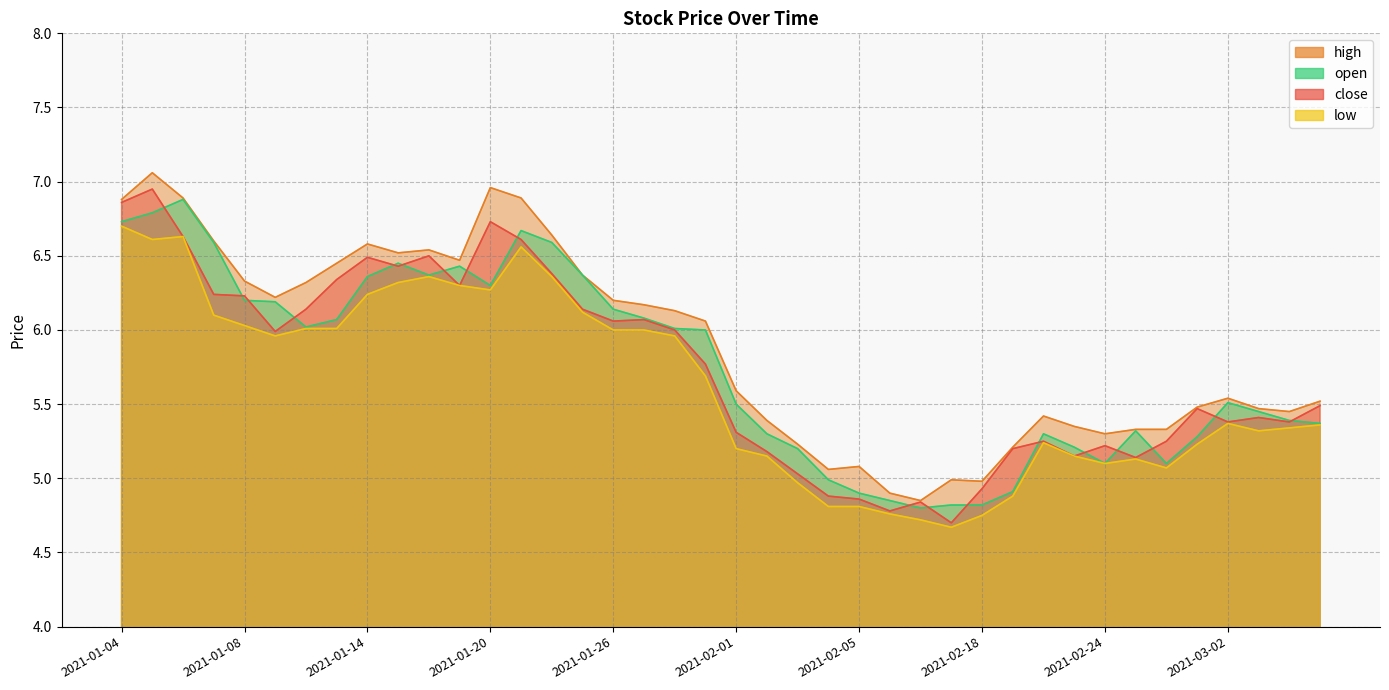

What is the total value across all series at 2021-01-11?

24.4